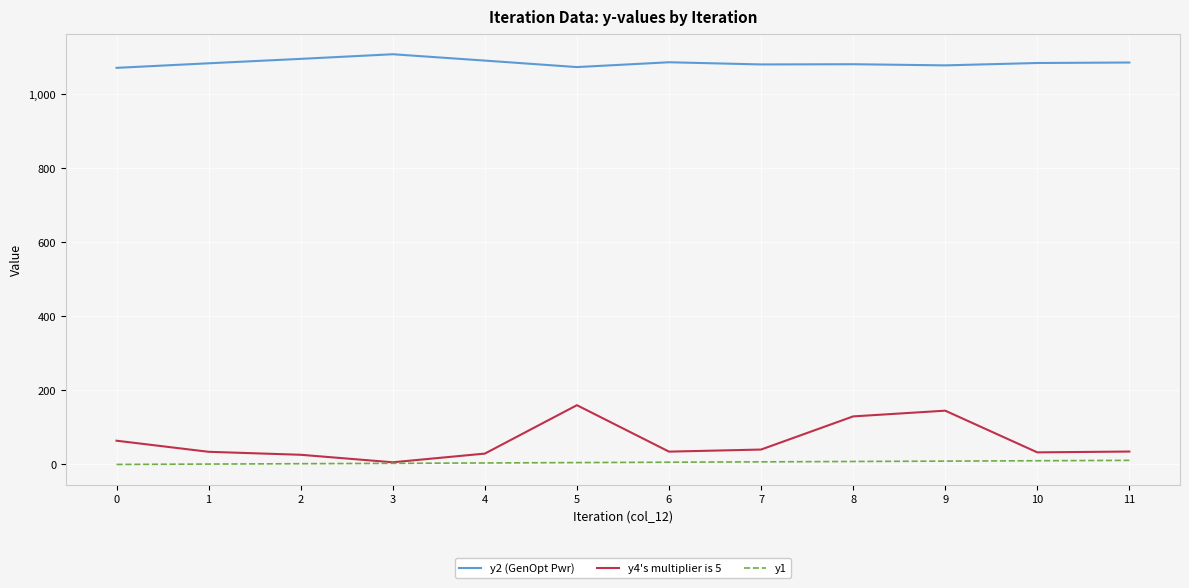

Is this an area chart (filled region under the line)?

No